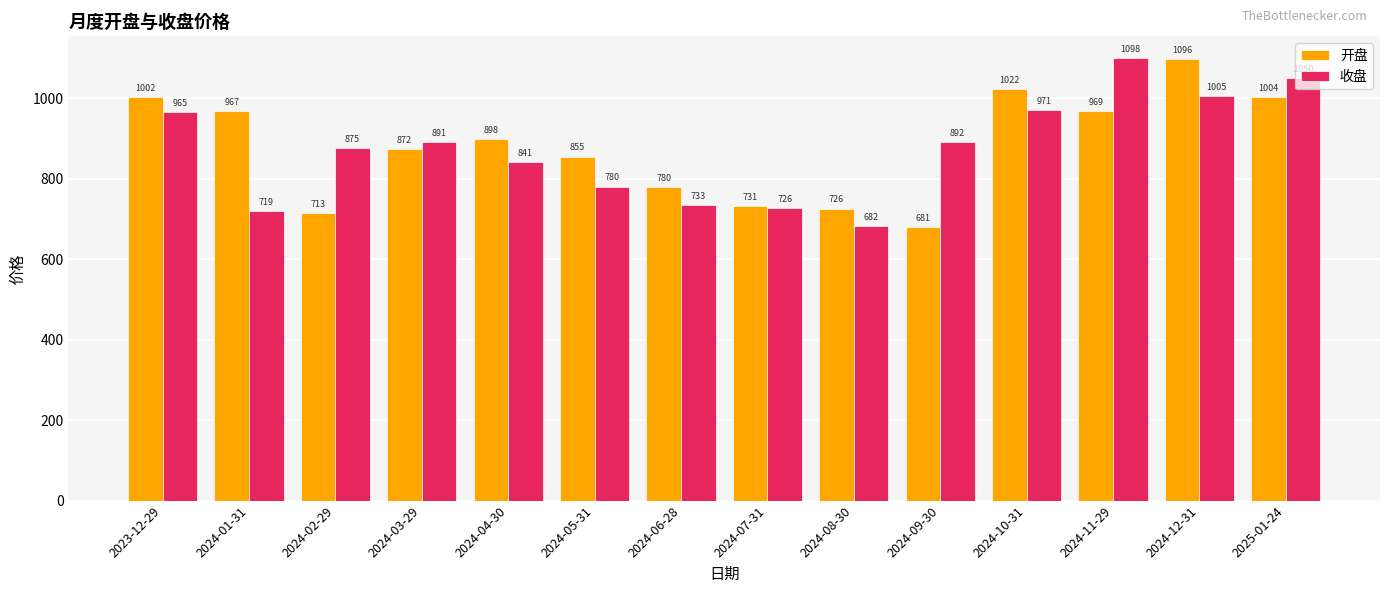

How many data points does each series have?

14